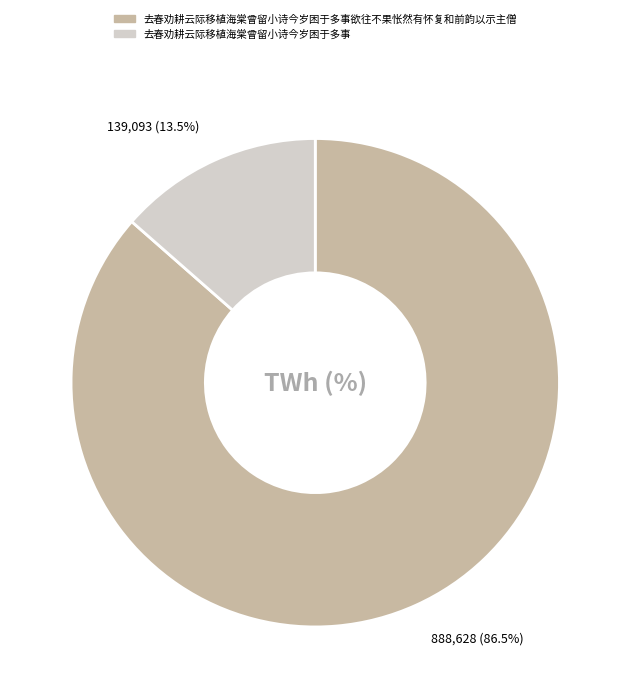

Does any single category account for the majority?

Yes